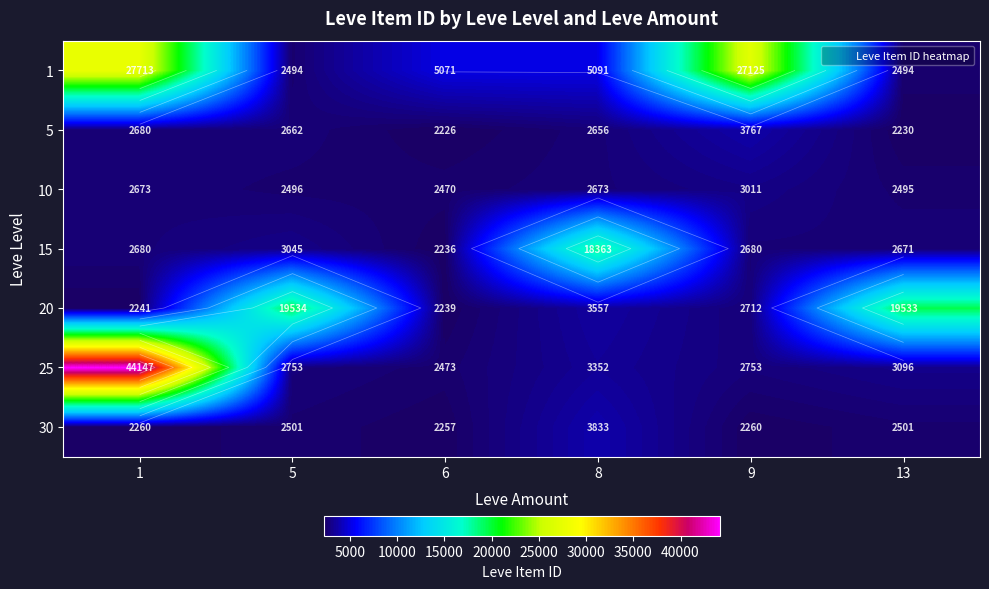

At which category is the sum across all series the highest?

1